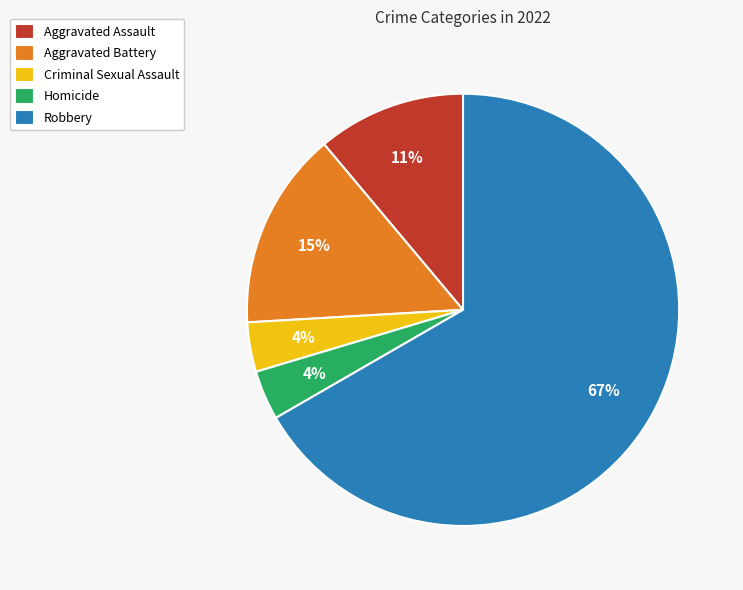

True or false: Robbery accounts for 77% of the total.

False